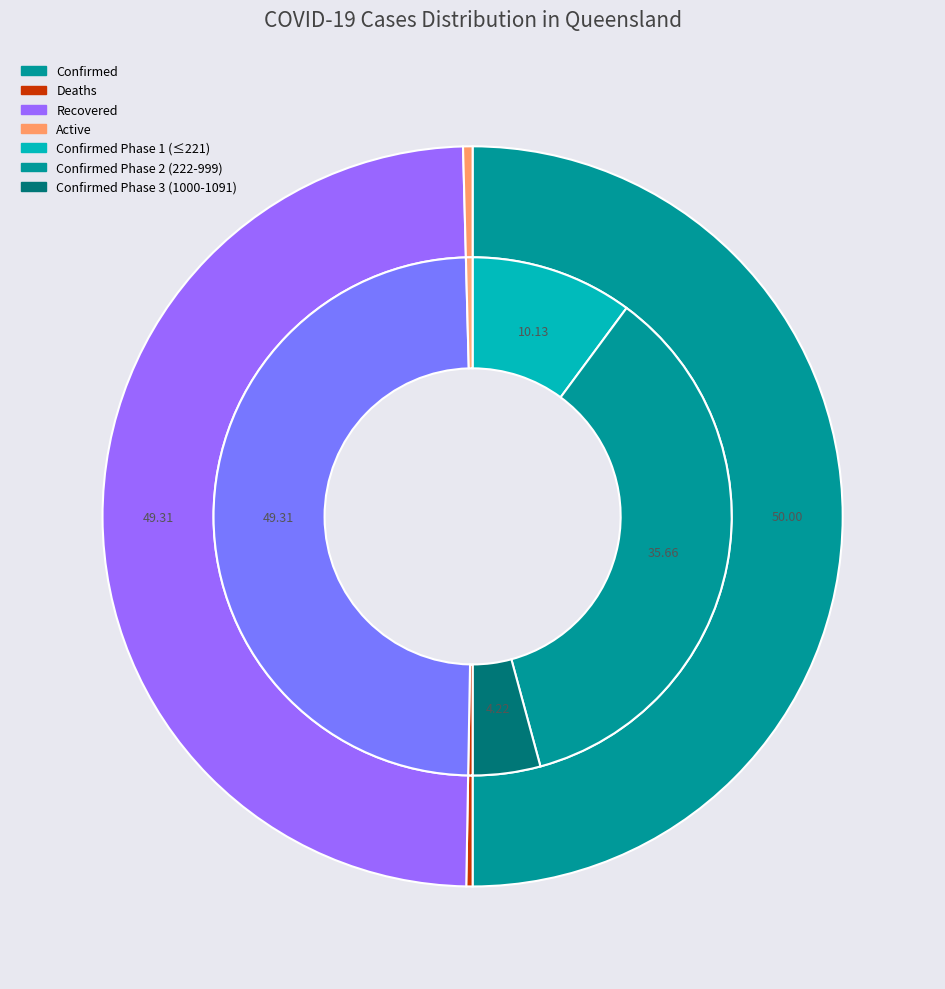

Does any single category account for the majority?

No